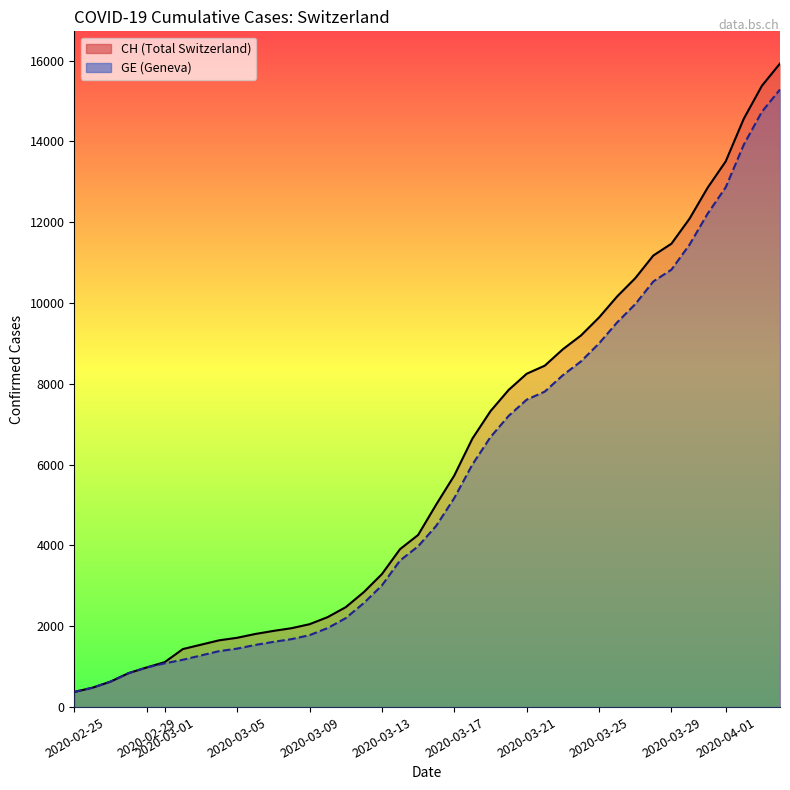

Which series has the largest range (max minus min)?

CH